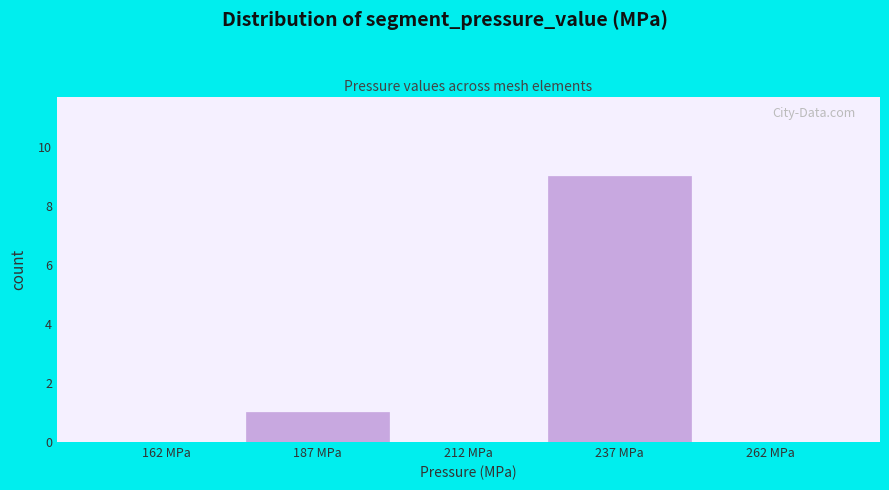

Reading left to right, transcribe this chart: for each bar, give the range it covers on the x-axis and its height. The values are not printed on the chart, so give them approximately, as read against the axis.

150 to 175: 0
175 to 200: 1
200 to 225: 0
225 to 250: 9
250 to 275: 0